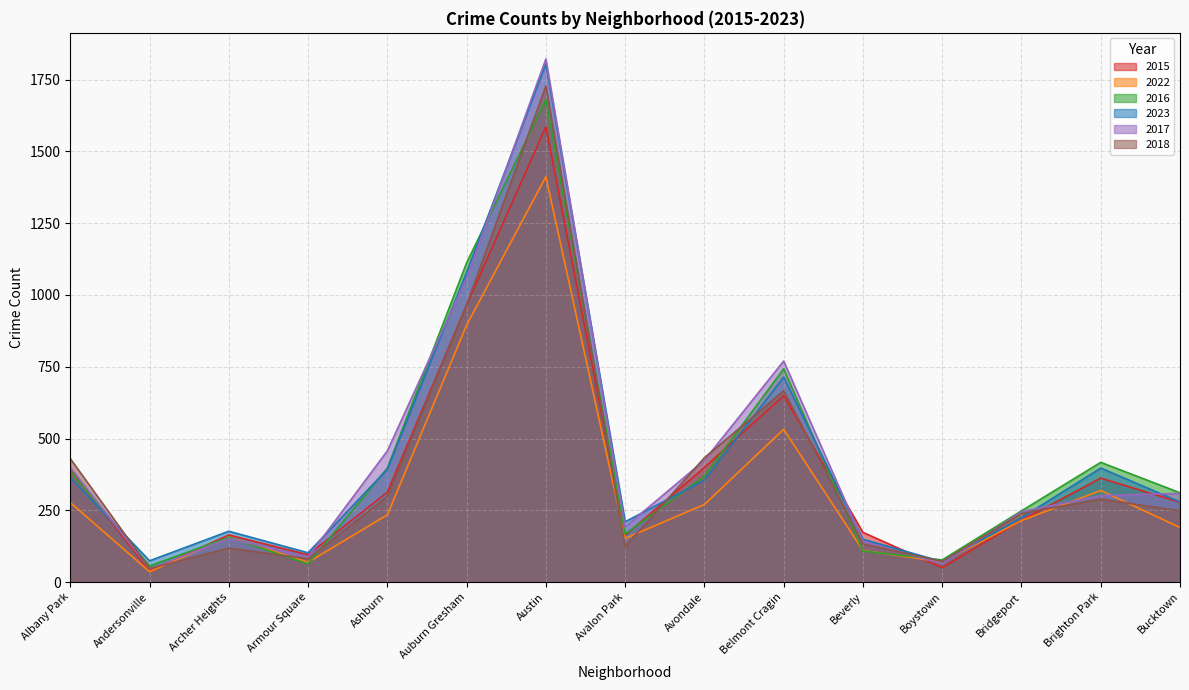

Does the chart have visible grid lines?

Yes